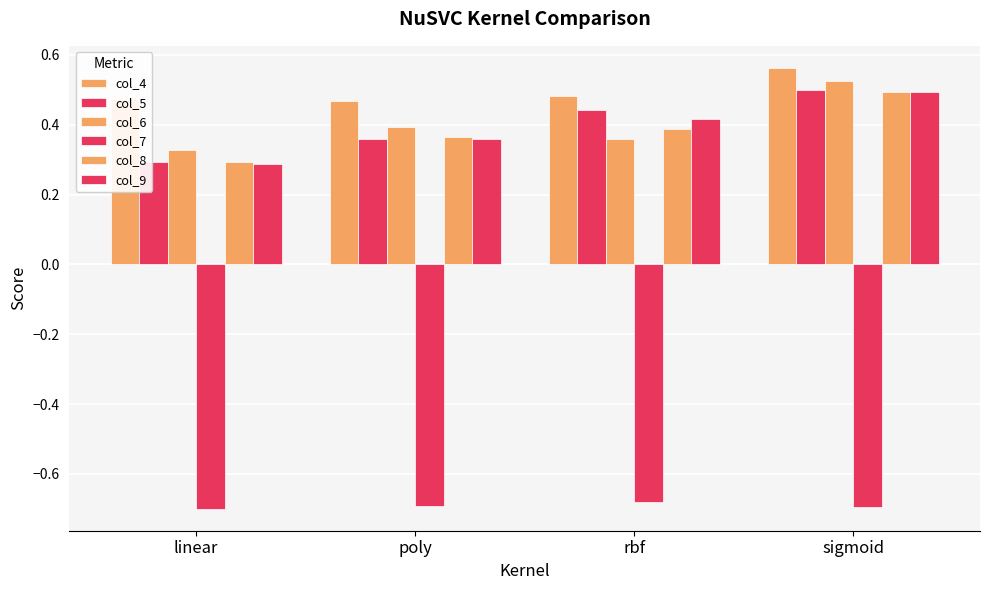

Does the chart contain stacked bars?

No